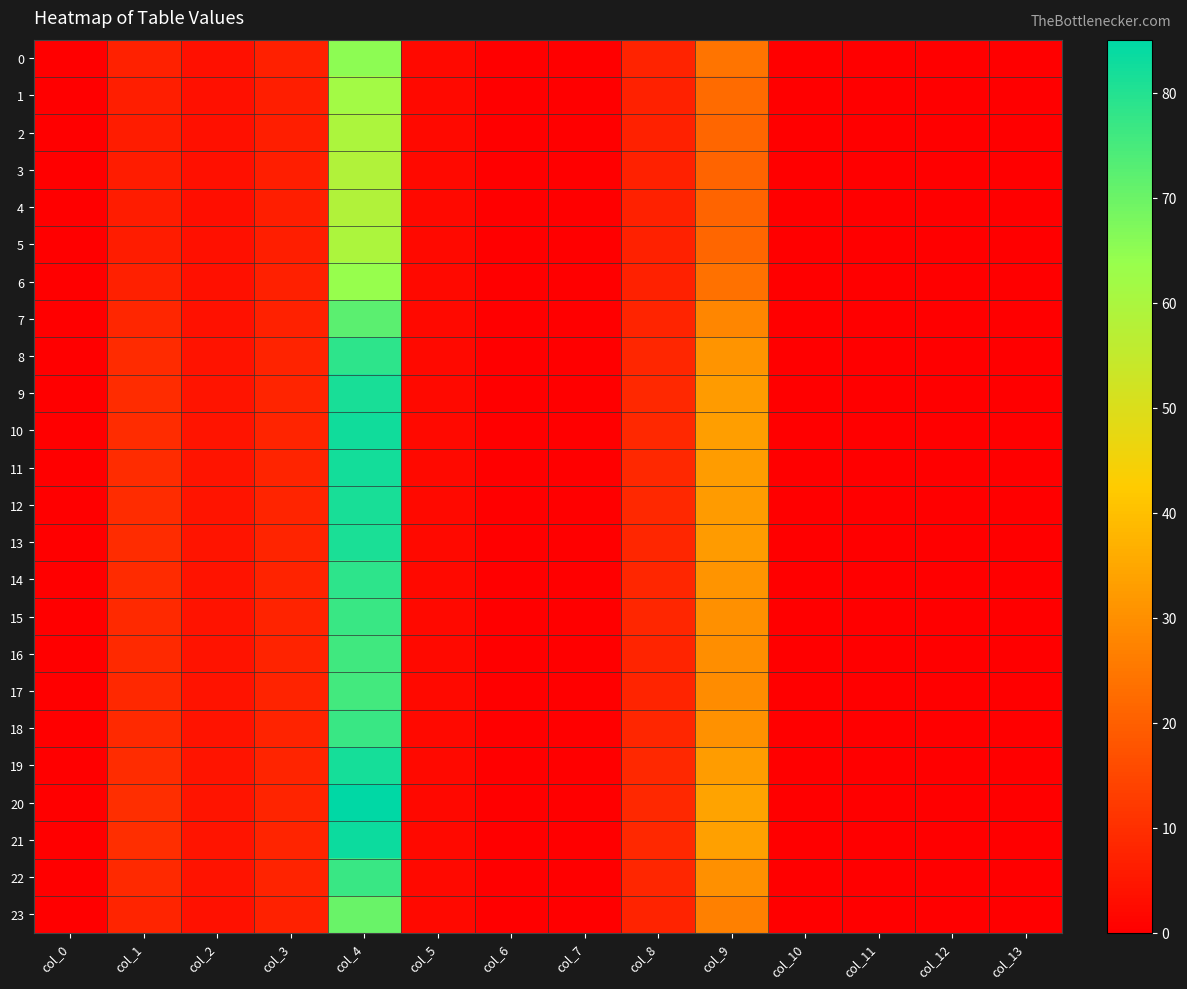

At col_3, list the series in order from smallest to largest.

4, 3, 5, 2, 1, 6, 0, 23, 7, 17, 16, 15, 22, 18, 14, 8, 13, 9, 12, 19, 11, 10, 21, 20